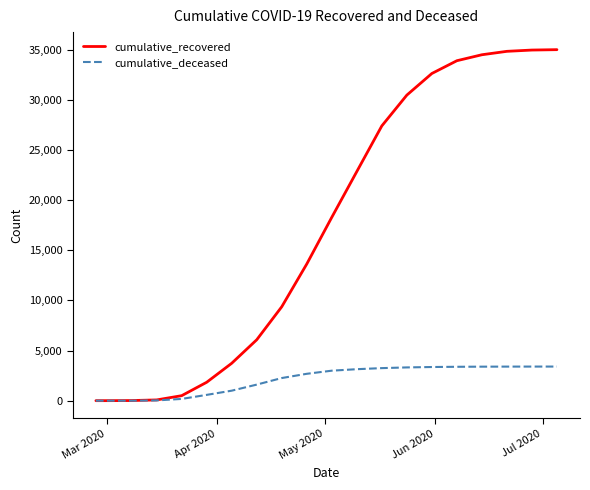

What is the highest value of the cumulative_recovered series?

34984